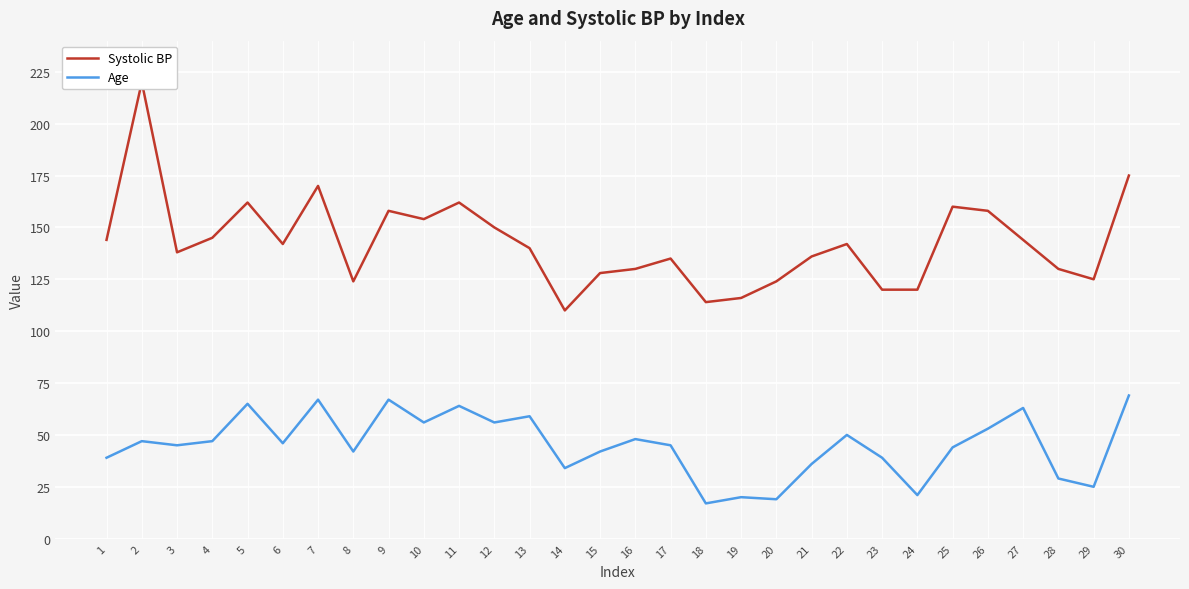

Rank the series by their average value, from highest to lowest.

Systolic BP, Age